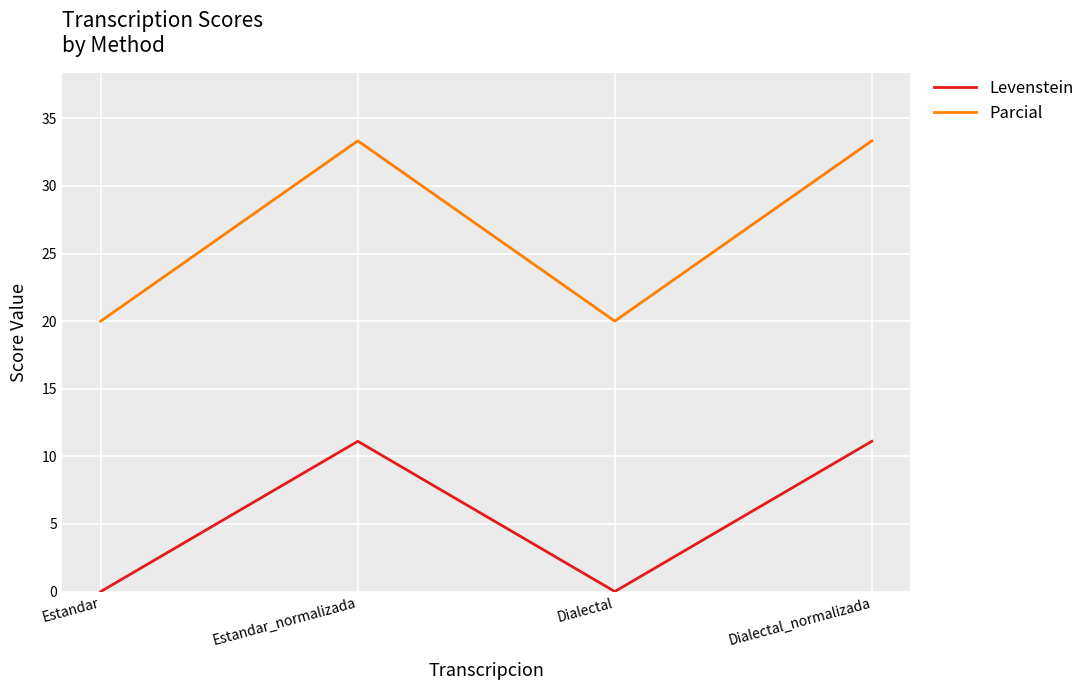

What is the total value across all series at Estandar?

20.0